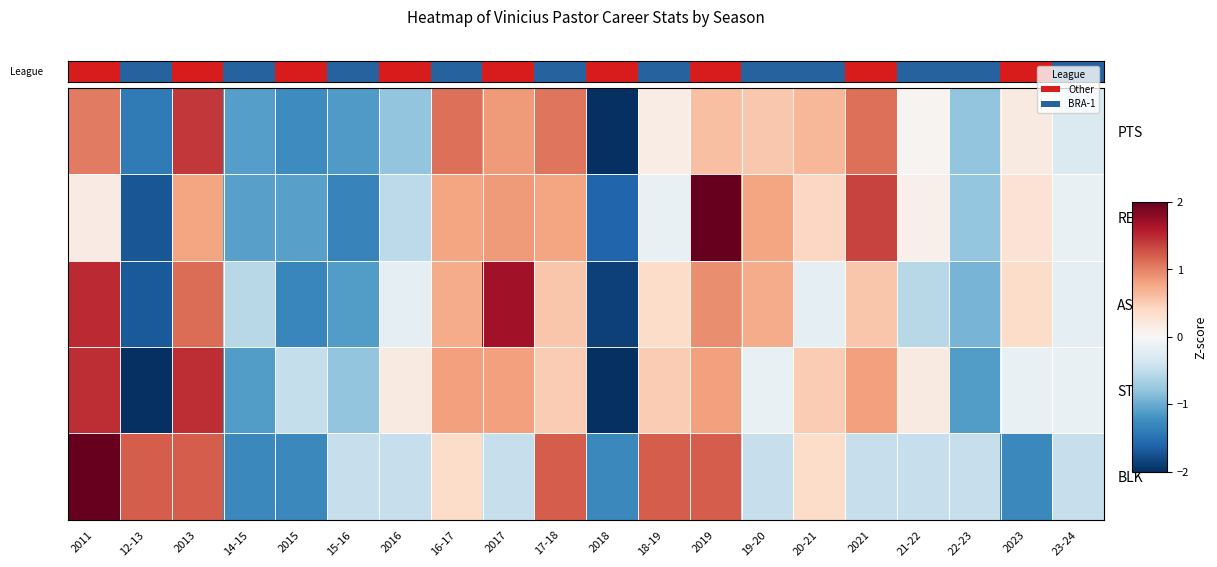

What is the spread (max minus min) of values at 16-17?

0.7